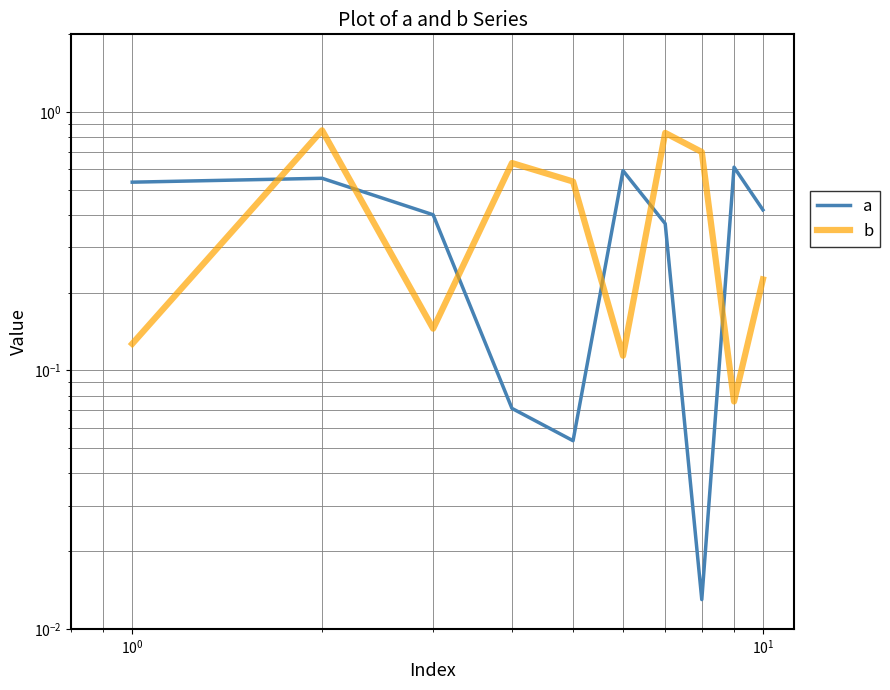

How many distinct data groups are displayed?

2